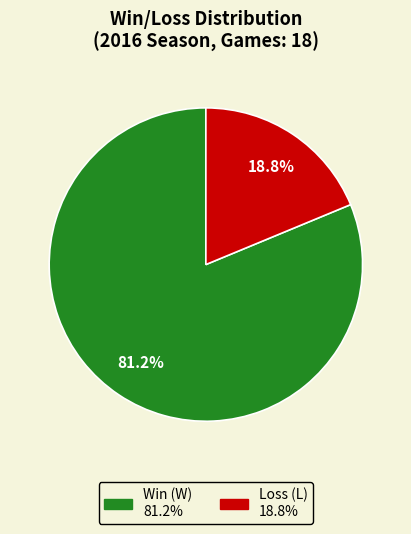

Does any single category account for the majority?

Yes